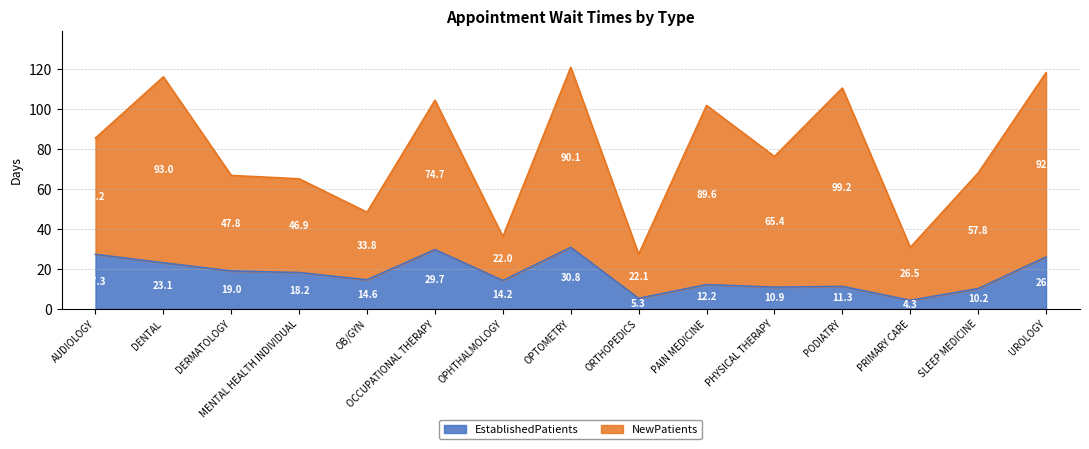

What is the label of the 3rd point from the left?

DERMATOLOGY